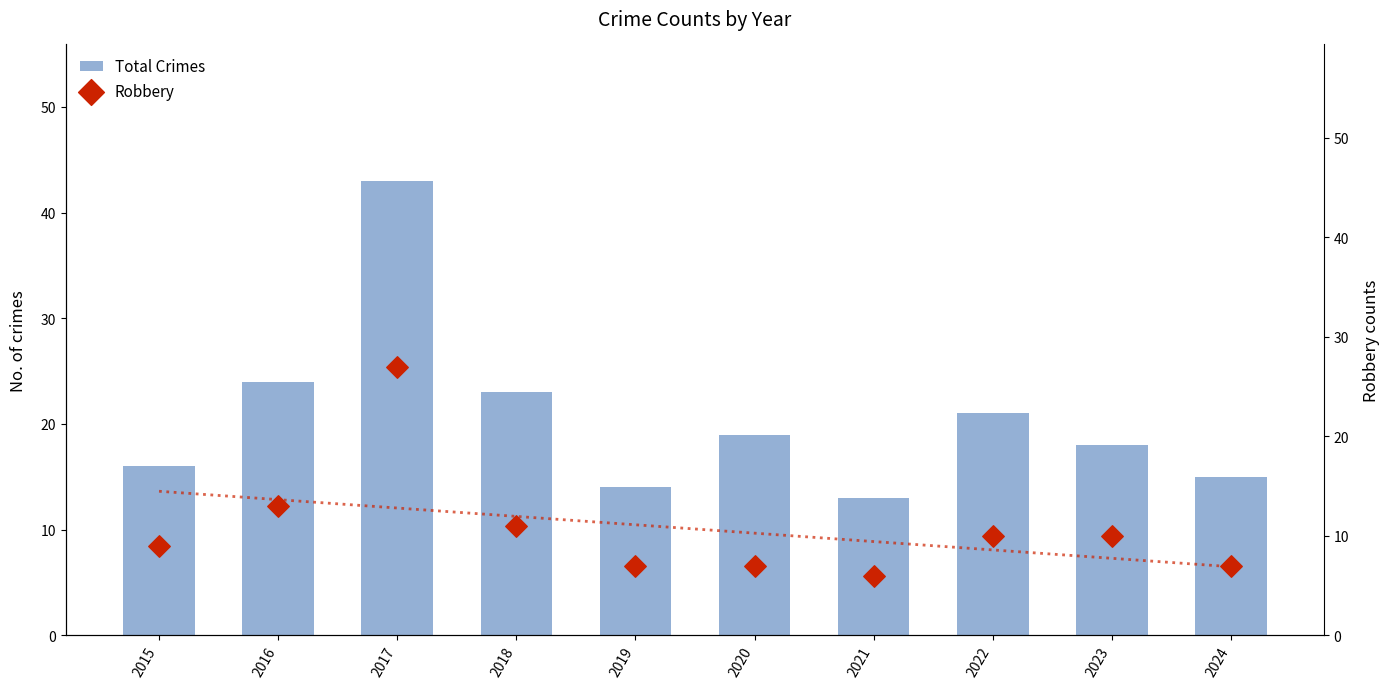

Is the value of Robbery at 2018 greater than the value of Total Crimes at 2022?

No